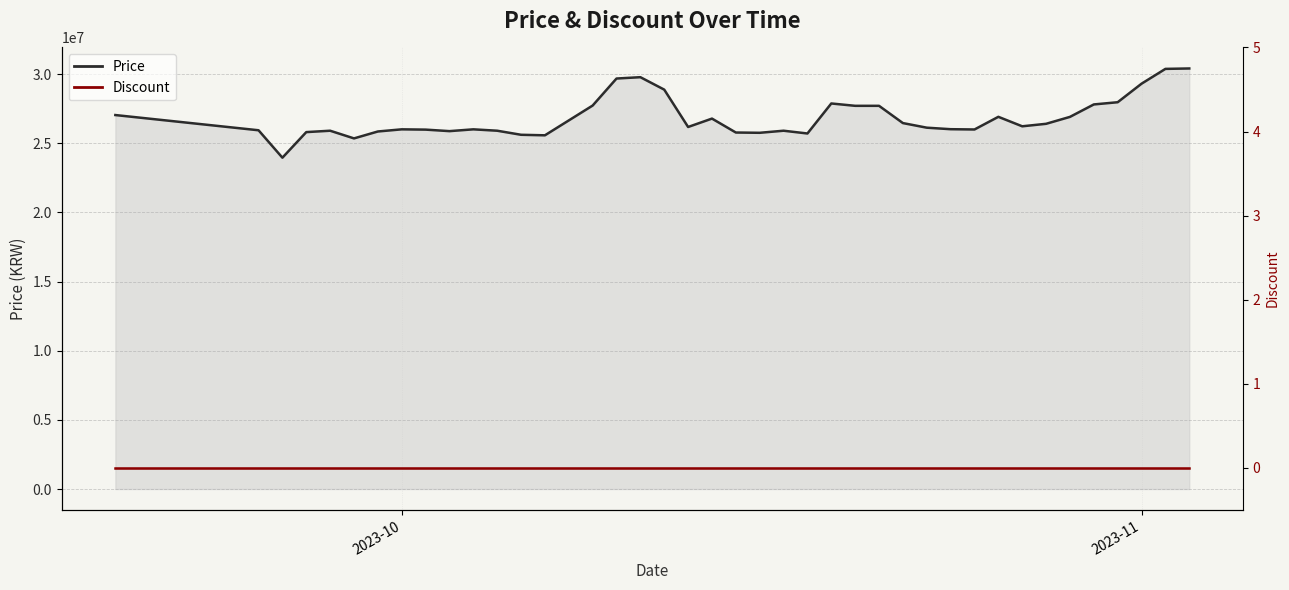

What is the sum of the values at 2023-09-25 and 2023-10-15?

51703000